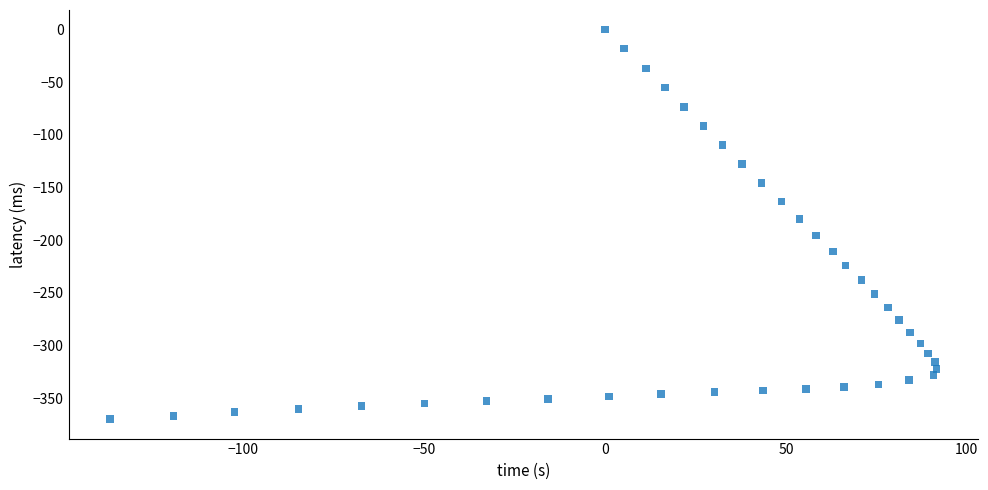

What is the range of Y values (max minus min)?

369.8